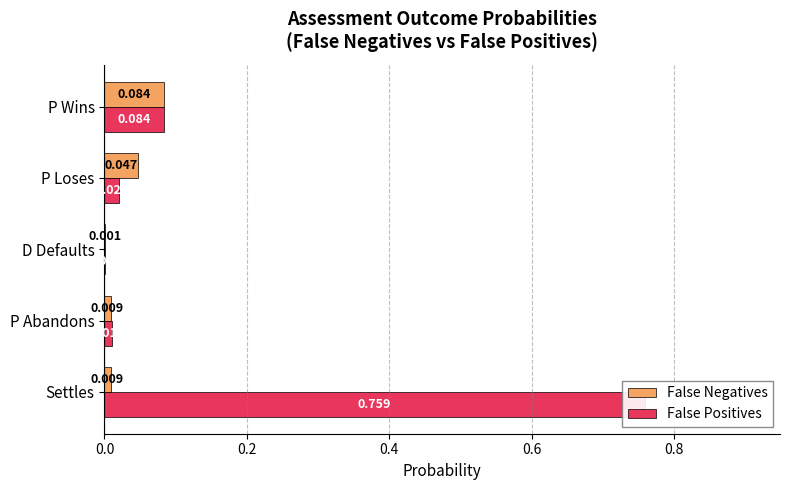

What is the maximum value shown in the chart?

0.8